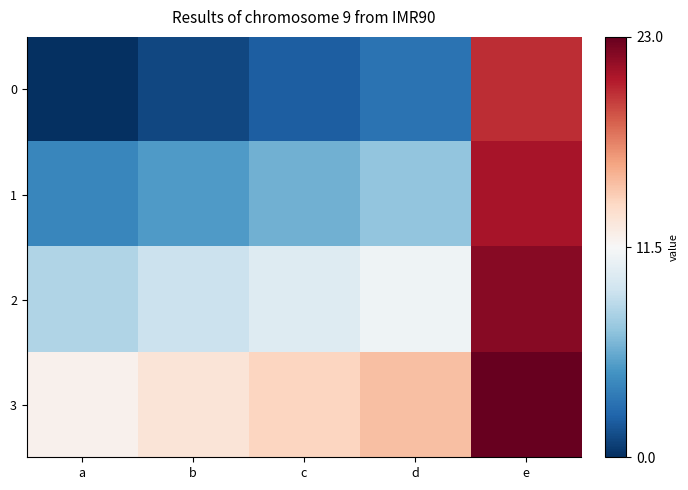

Reading left to right, extract all data points from this chart.

0: a=0	b=1	c=2	d=3	e=20
1: a=4	b=5	c=6	d=7	e=21
2: a=8	b=9	c=10	d=11	e=22
3: a=12	b=13	c=14	d=15	e=23